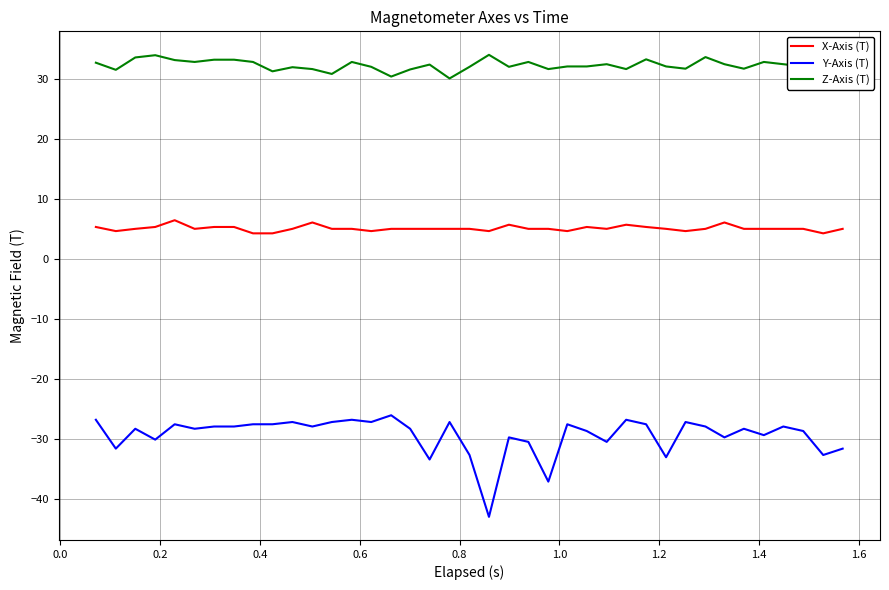

True or false: Y-Axis (T) and X-Axis (T) intersect in this chart.

False